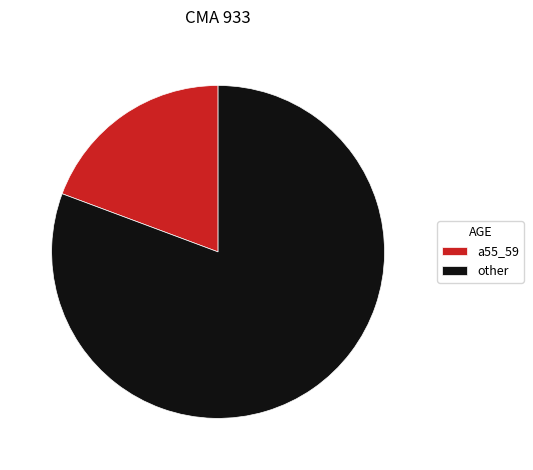

Combined, do other and a55_59 account for over 50%?

Yes